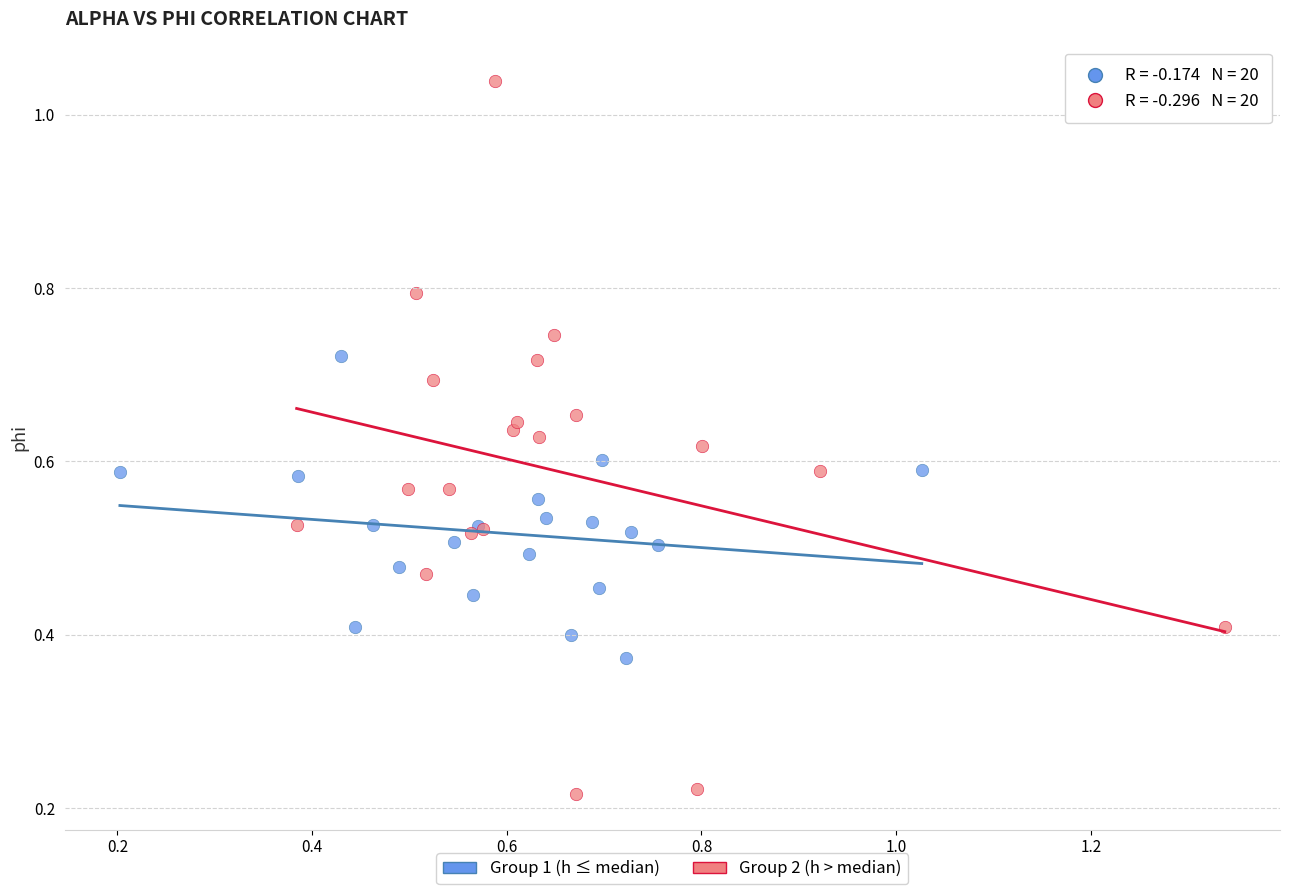

What are all the series names shown in the legend?

Group 1 (h ≤ median), Group 2 (h > median)